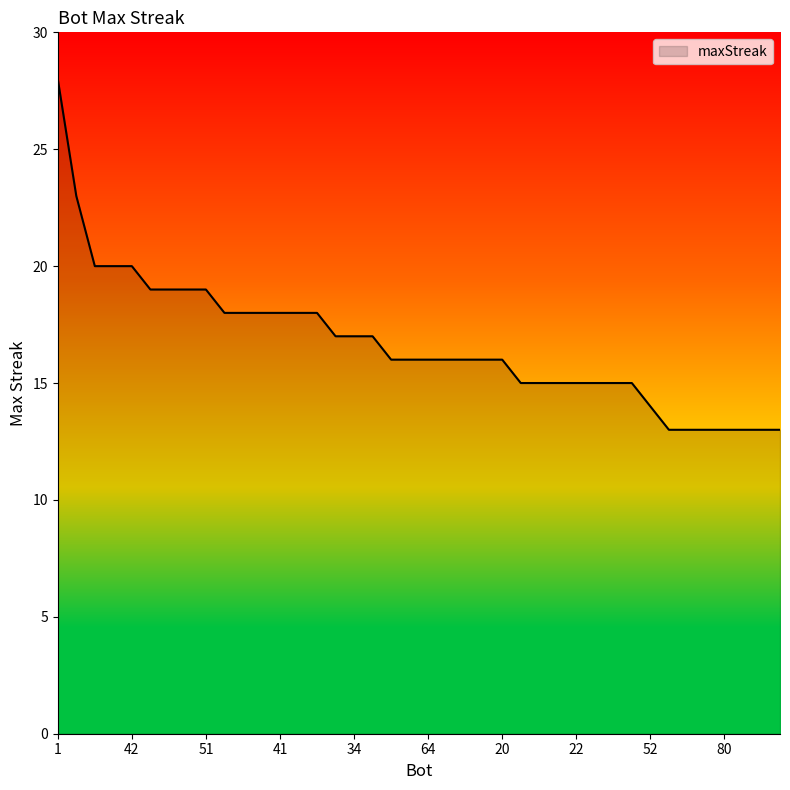

Reading right to left, what are all the values shown in this chart?

13	13	13	13	13	13	13	14	15	15	15	15	15	15	15	16	16	16	16	16	16	16	17	17	17	18	18	18	18	18	18	19	19	19	19	20	20	20	23	28